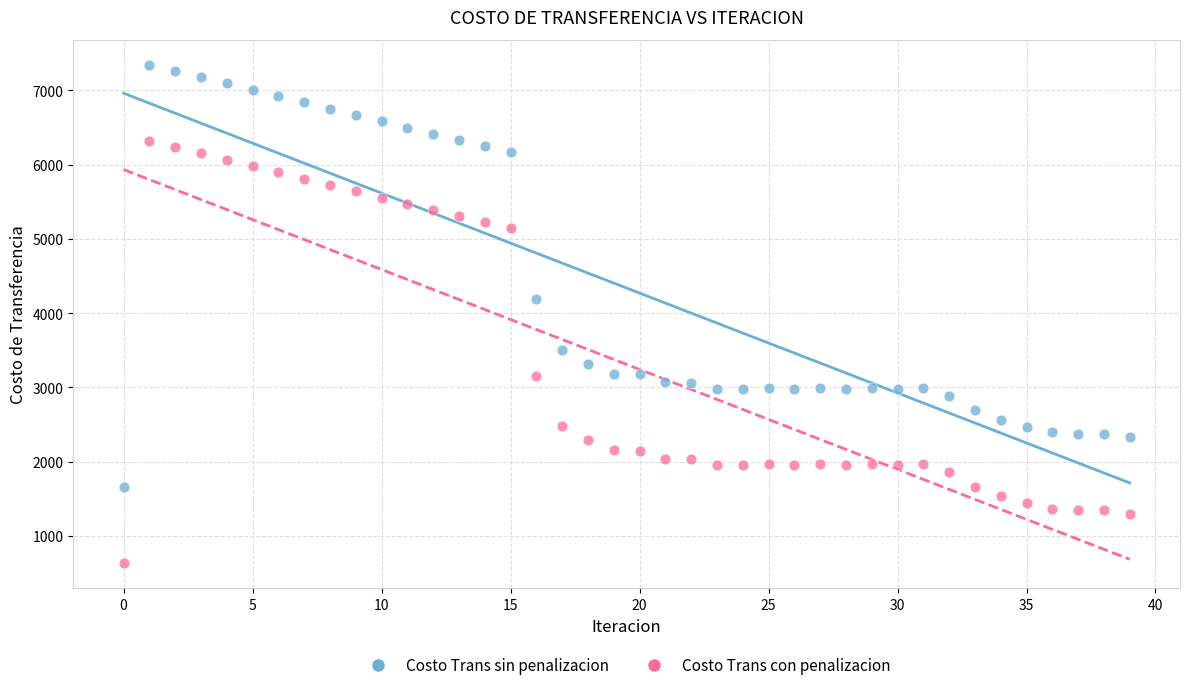

Across all series, what Y value is closest to 3989?

4187.6